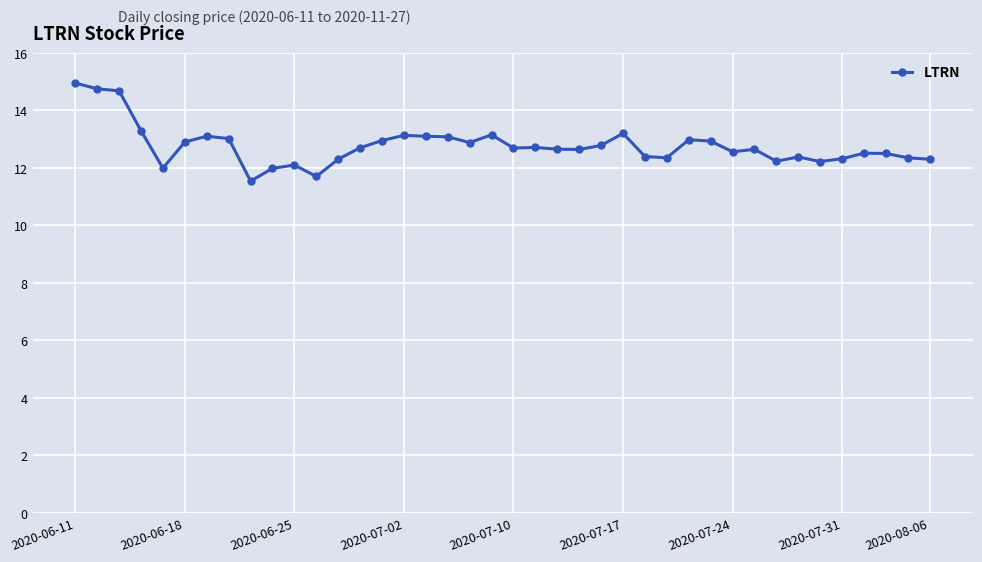

What is the minimum value shown in the chart?

11.5